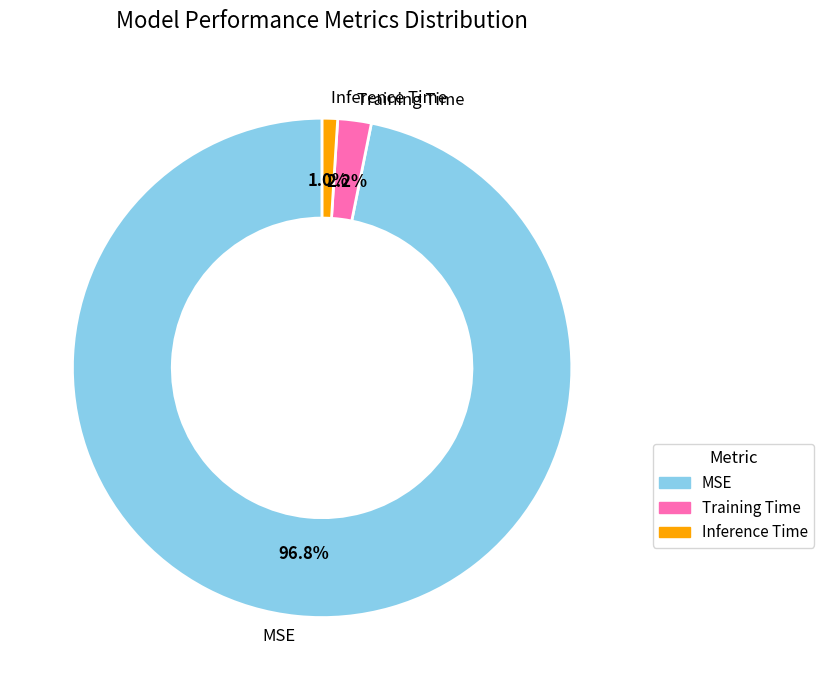

To the nearest percent, what portion does Inference Time represent?

1%